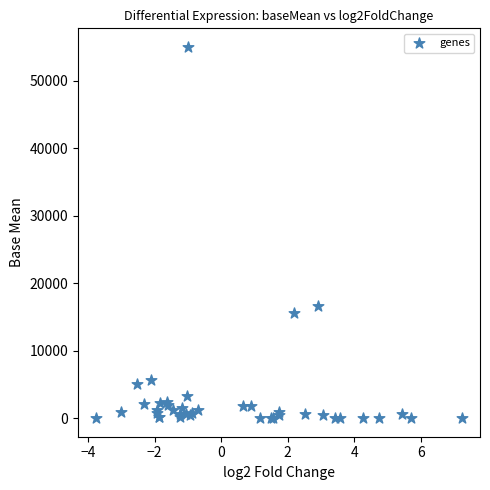

What Y value in the scatter plot is closest to 27512?

16574.3